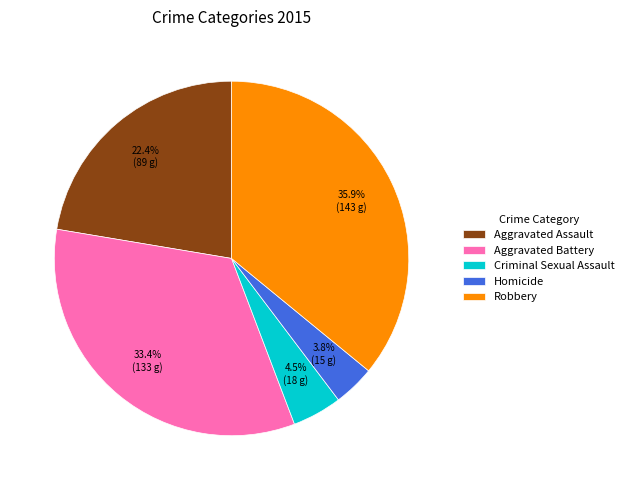

Rank the categories by value from lowest to highest.

Homicide, Criminal Sexual Assault, Aggravated Assault, Aggravated Battery, Robbery